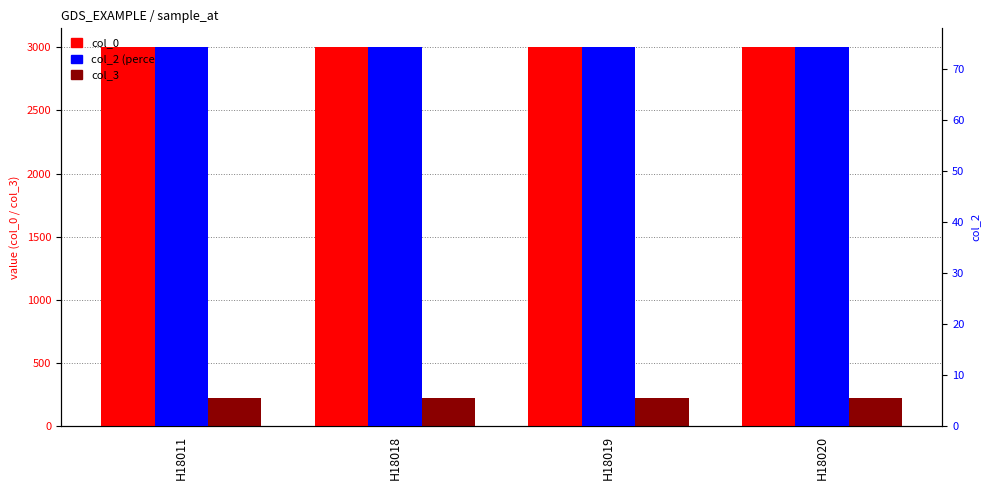

Which series has the widest spread of values?

col_0